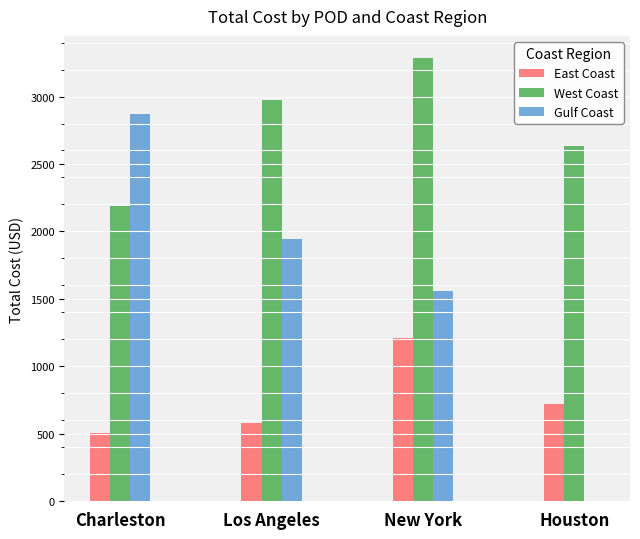

What is the total value across all series at Houston?

3355.8